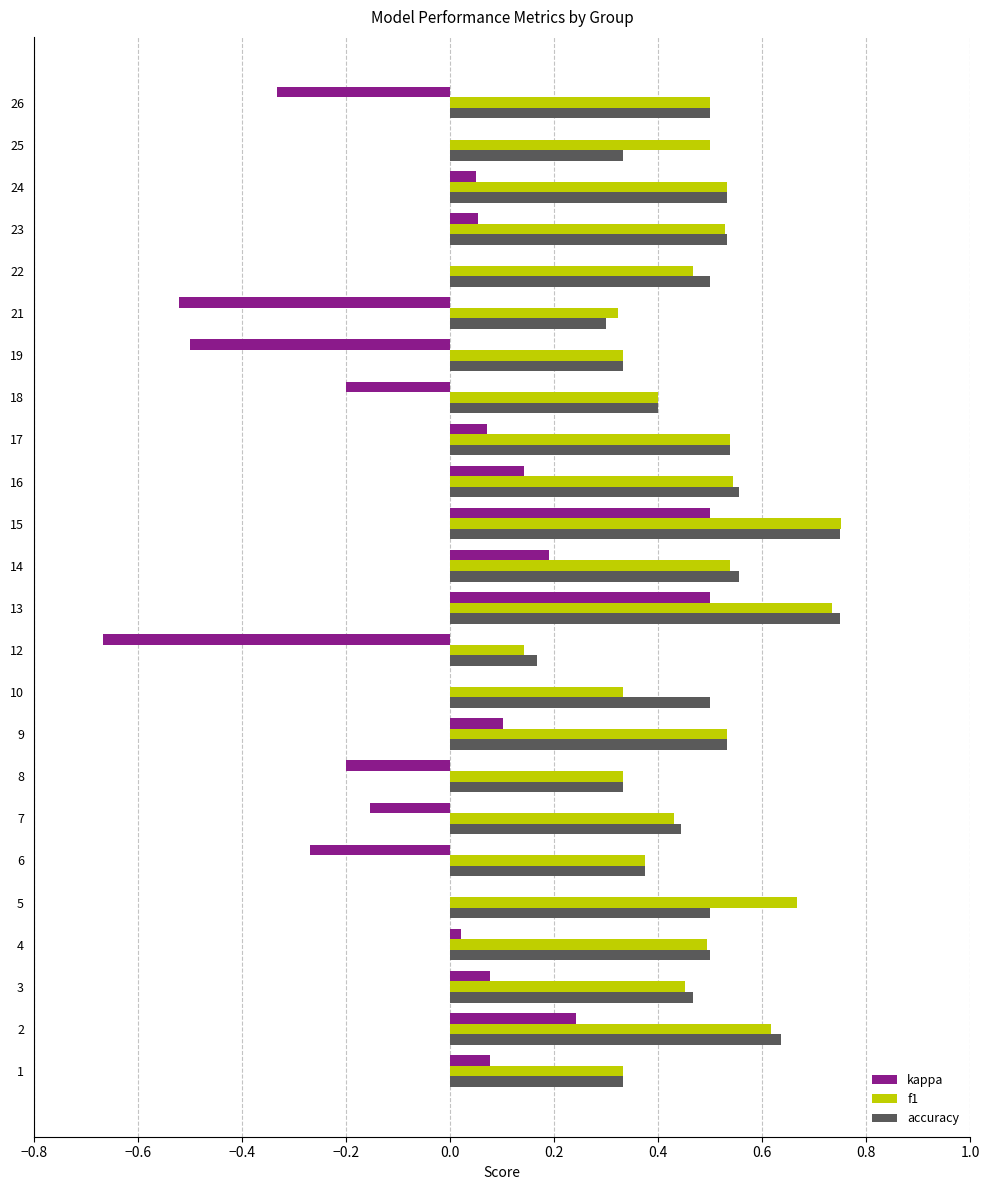

What is the sum of the accuracy values at 18 and 23?

0.9